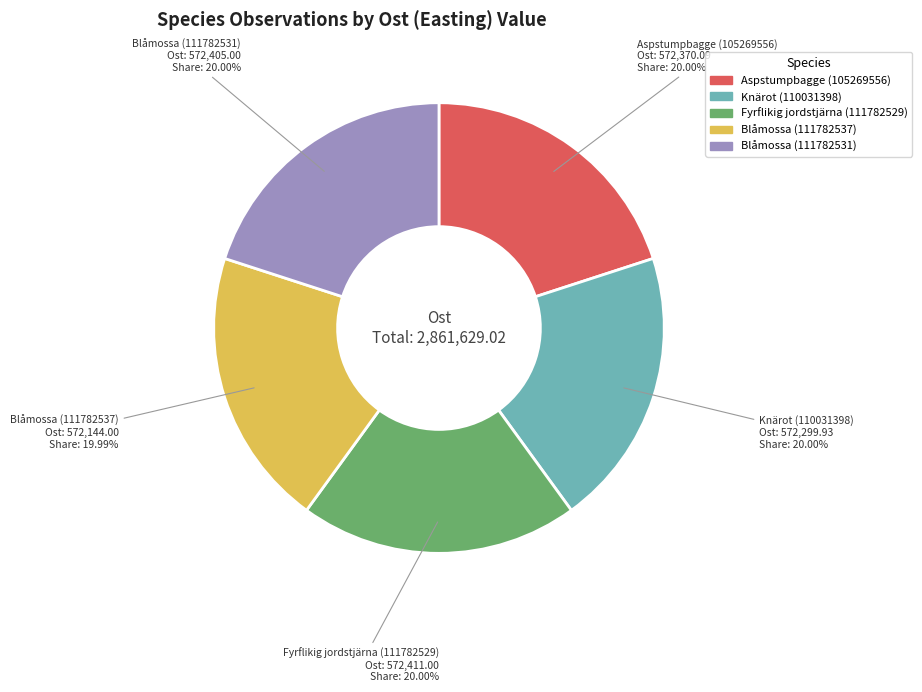

Is it true that Aspstumpbagge (105269556) is 11% of the pie?

False